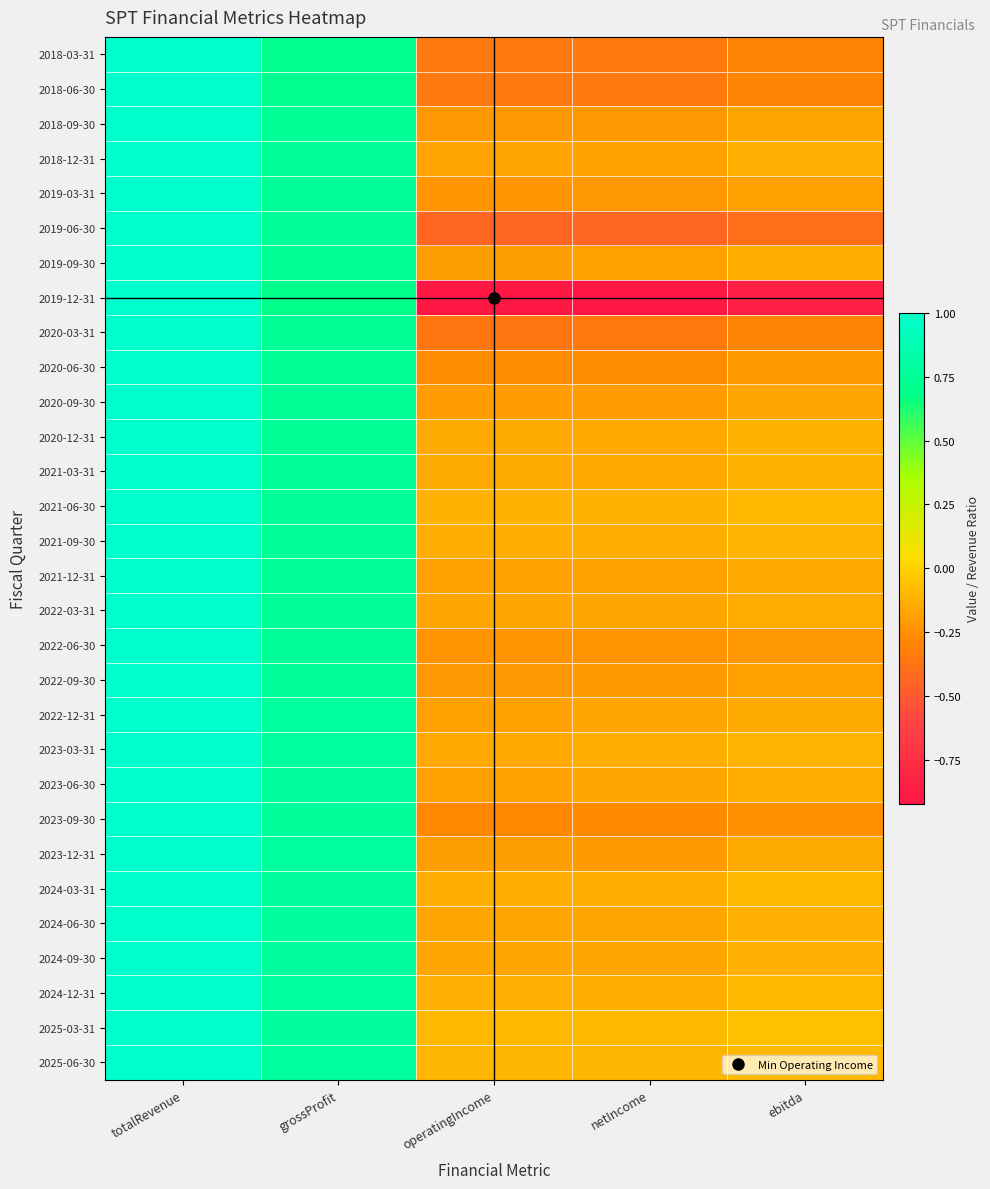

Which series has the widest spread of values?

2019-12-31